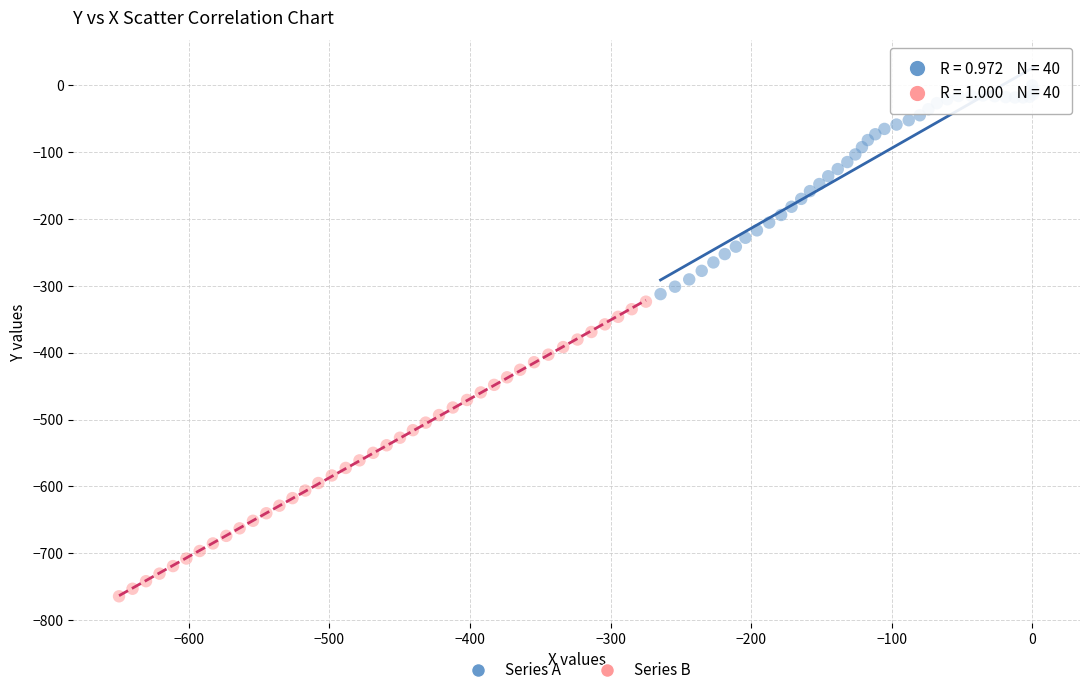

Which series reaches the minimum Y coordinate?

Series B